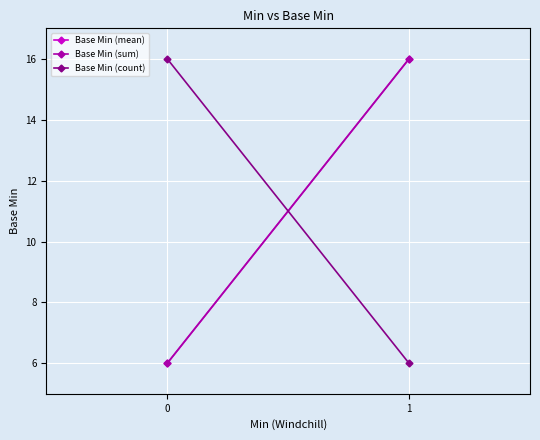

Which has a higher value, 0 or 1?

1